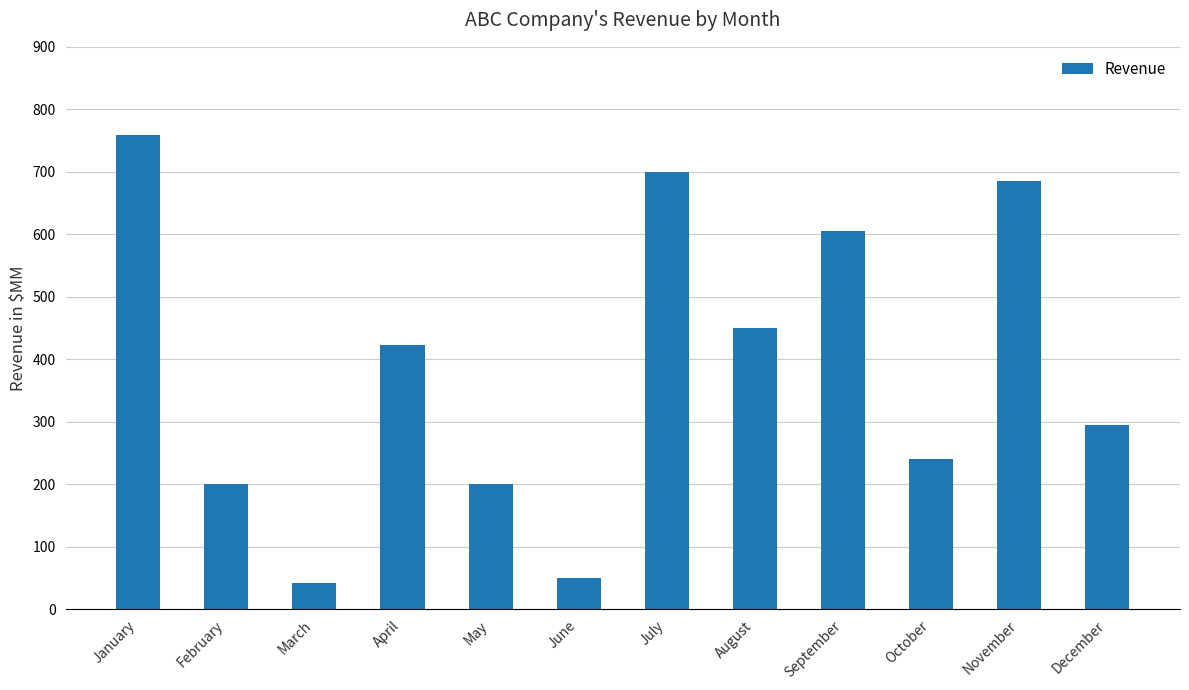

Count the number of data series in this chart.

1